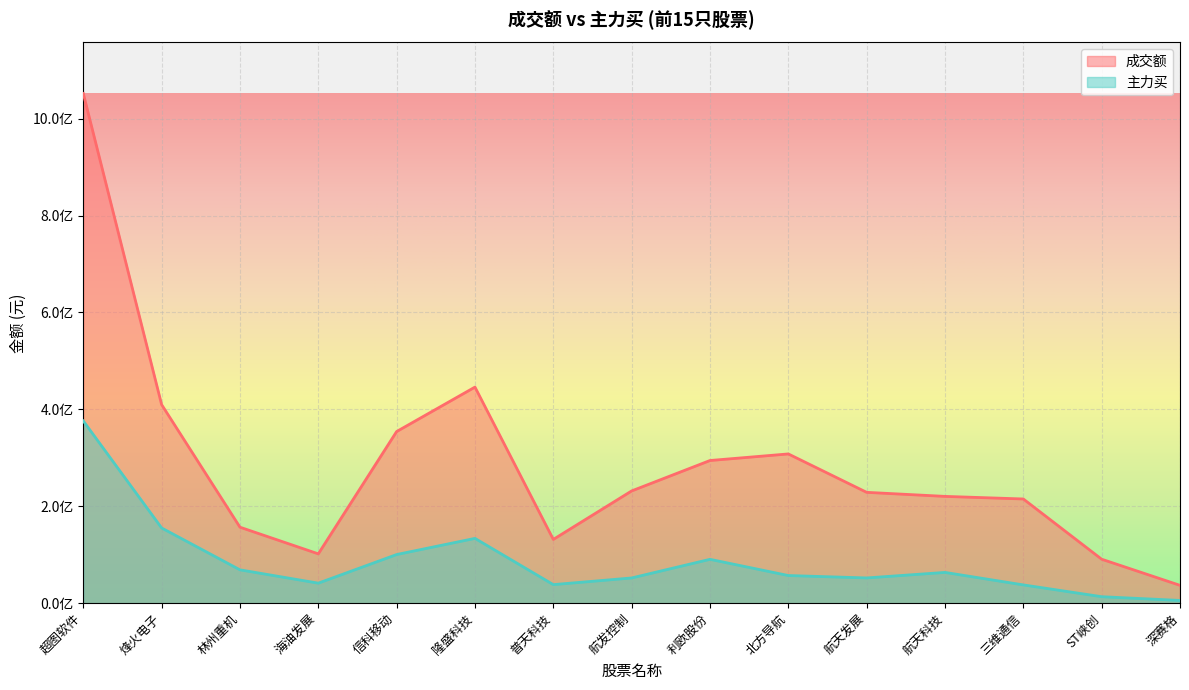

True or false: 主力买 has a value of 82750222 at 航天发展.

False